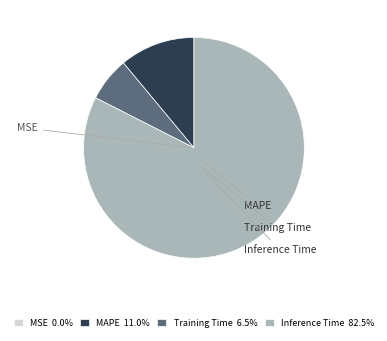

Is it true that MSE is 0% of the pie?

True